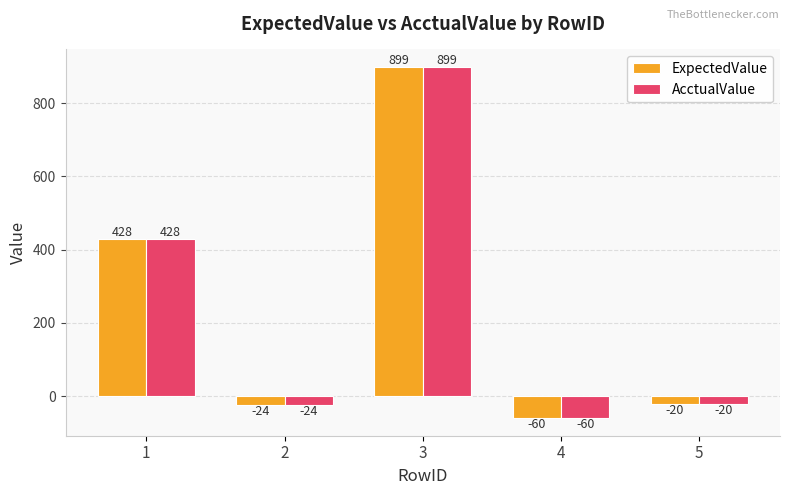

What is the difference between the AcctualValue values at 2 and 3?

923